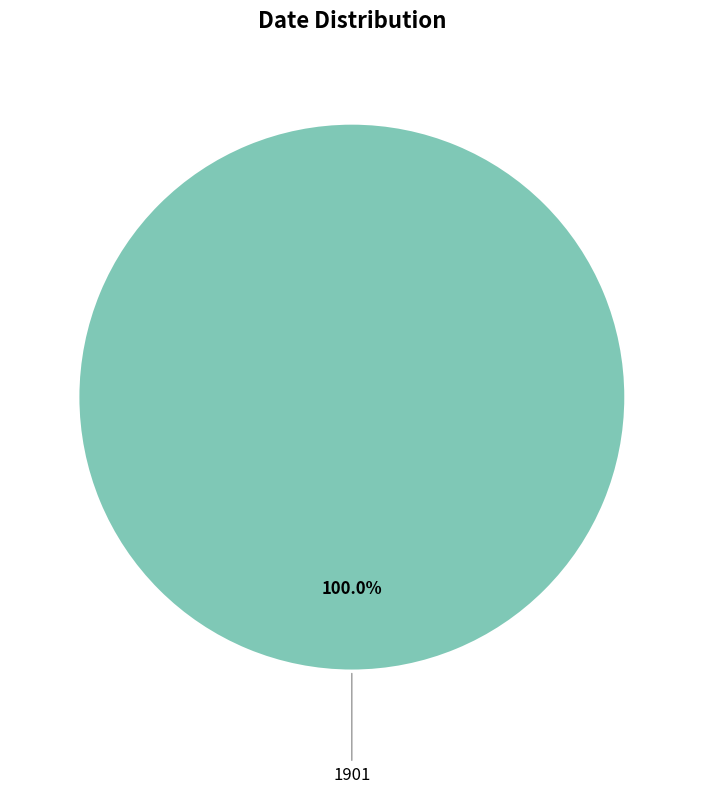

Is there any slice that represents more than half of the pie?

Yes